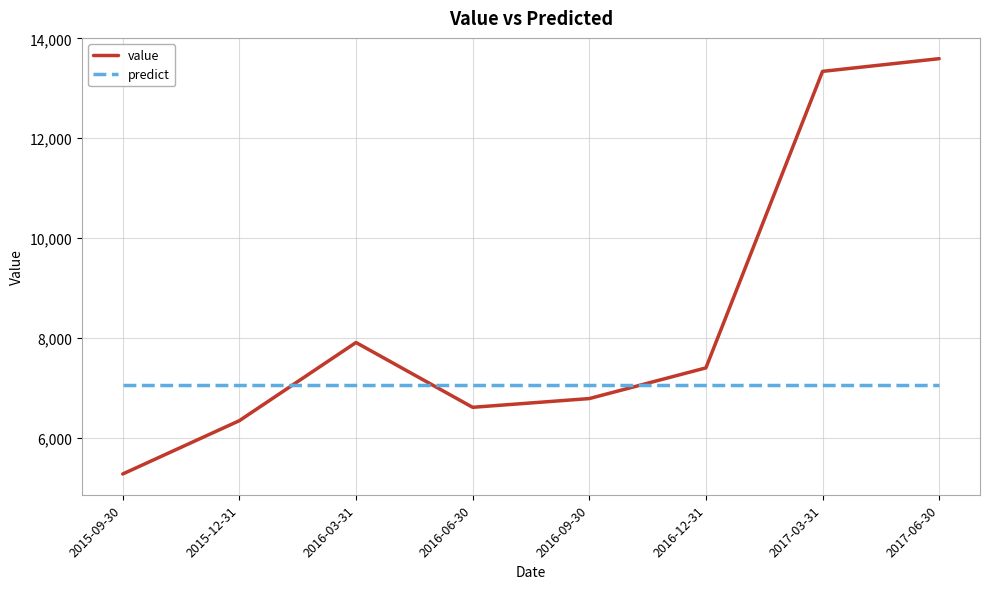

Count the number of categories in the chart.

8